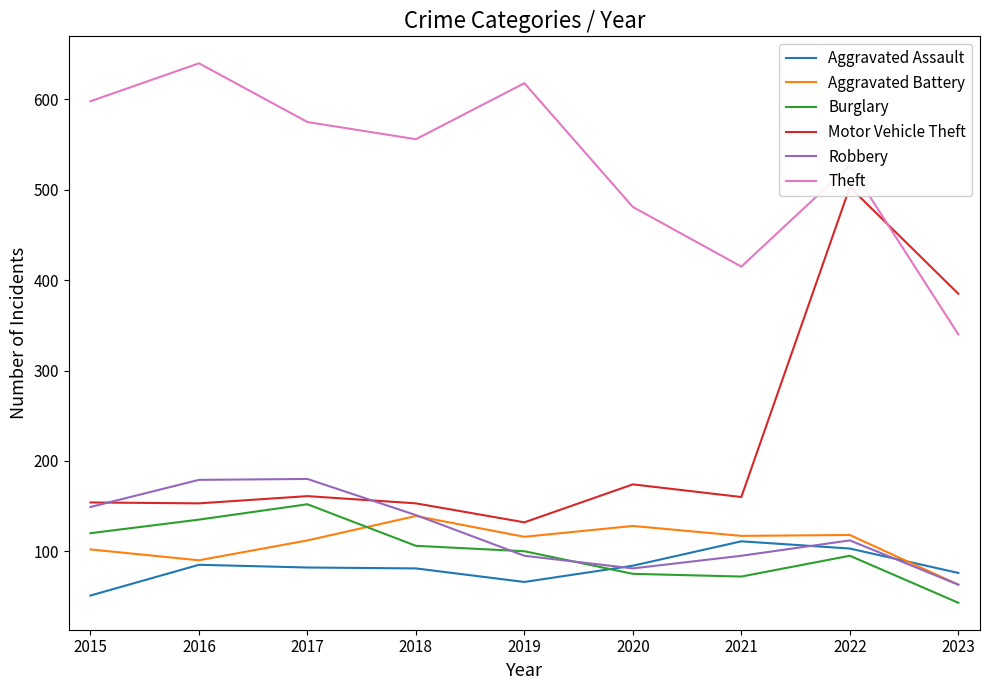

Reading right to left, extract all data points from this chart.

Aggravated Assault: 2023=76	2022=103	2021=111	2020=84	2019=66	2018=81	2017=82	2016=85	2015=51
Aggravated Battery: 2023=63	2022=118	2021=117	2020=128	2019=116	2018=139	2017=112	2016=90	2015=102
Burglary: 2023=43	2022=95	2021=72	2020=75	2019=100	2018=106	2017=152	2016=135	2015=120
Motor Vehicle Theft: 2023=385	2022=503	2021=160	2020=174	2019=132	2018=153	2017=161	2016=153	2015=154
Robbery: 2023=63	2022=112	2021=95	2020=81	2019=95	2018=140	2017=180	2016=179	2015=149
Theft: 2023=340	2022=527	2021=415	2020=481	2019=618	2018=556	2017=575	2016=640	2015=598